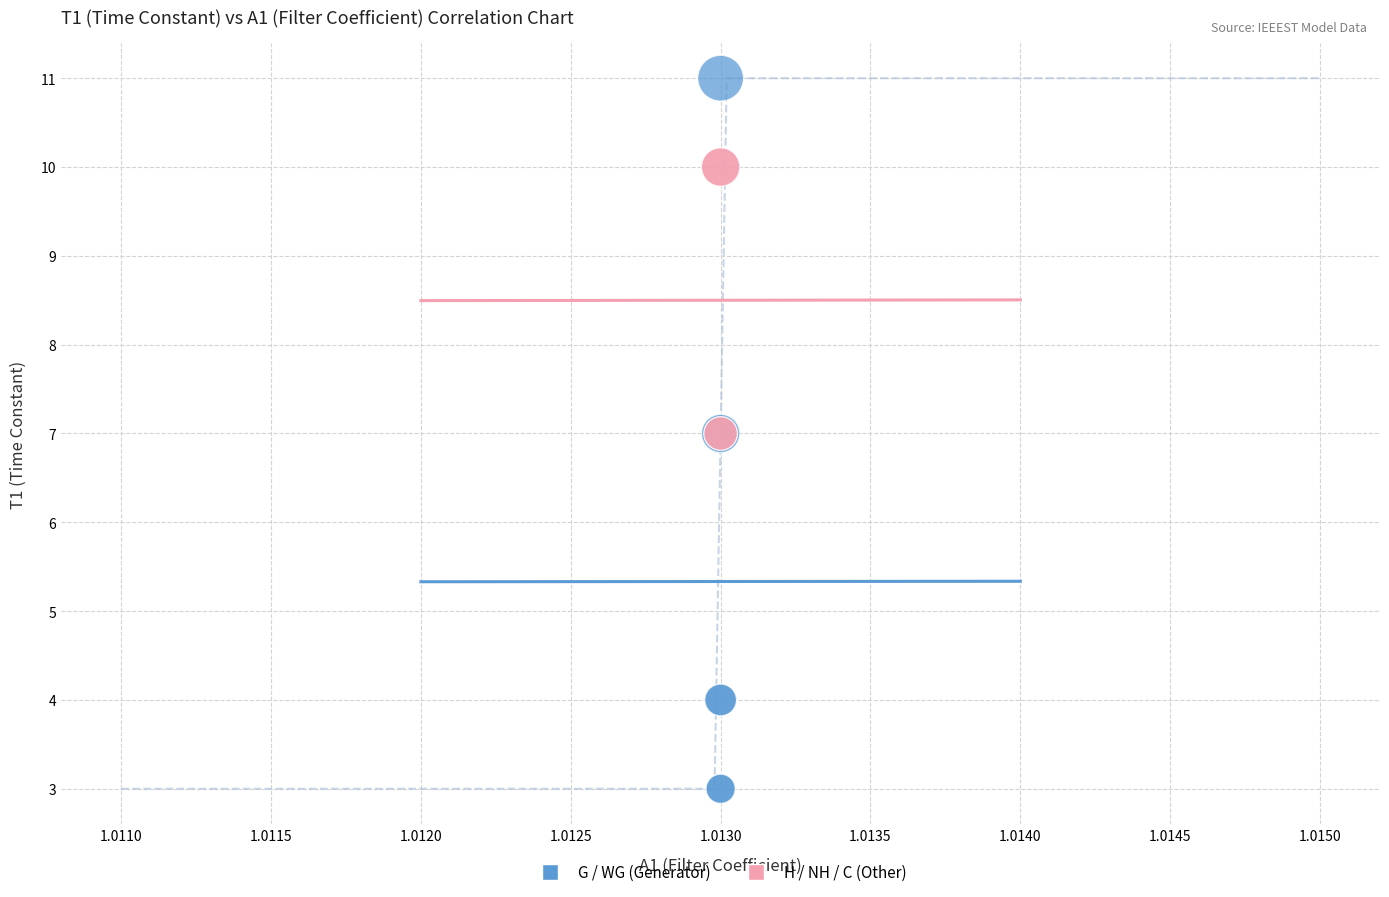

Which series has the widest spread of Y values?

G / WG (Generator)